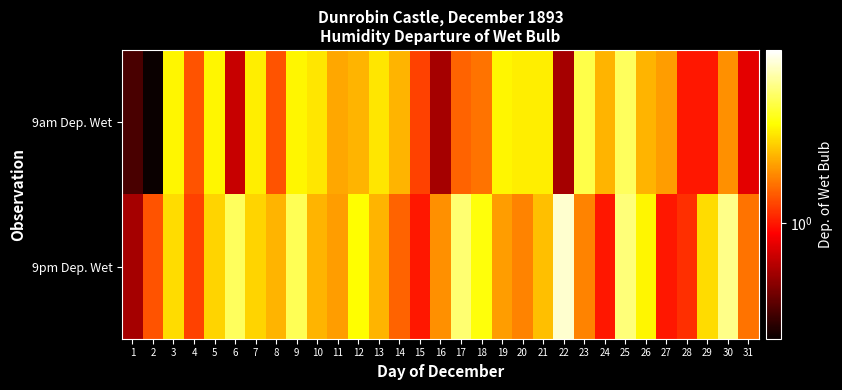

Rank the series by their maximum value, from highest to lowest.

9pm Dep. Wet, 9am Dep. Wet